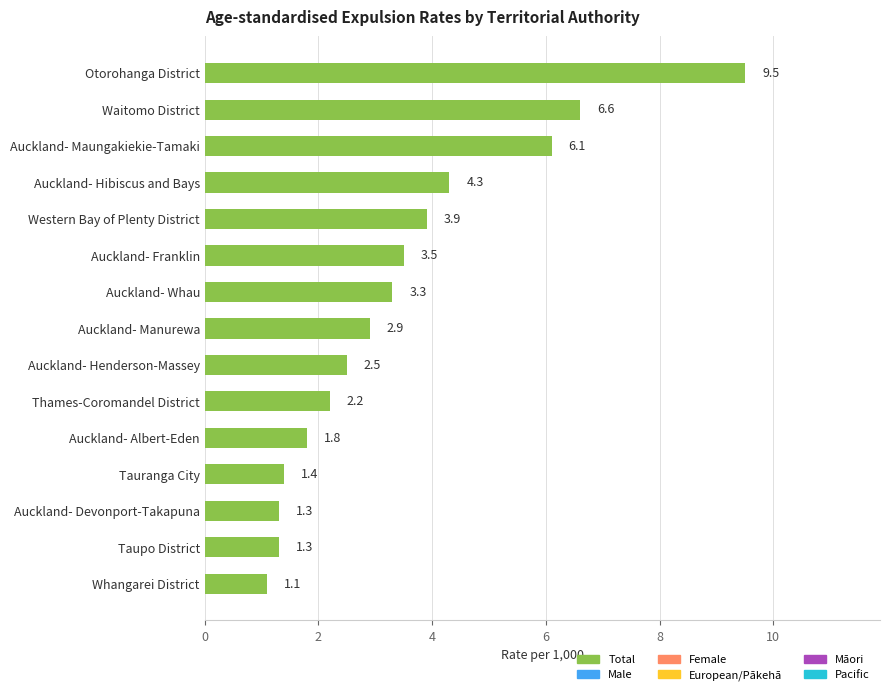

What is the difference between the second highest and minimum values?

5.5